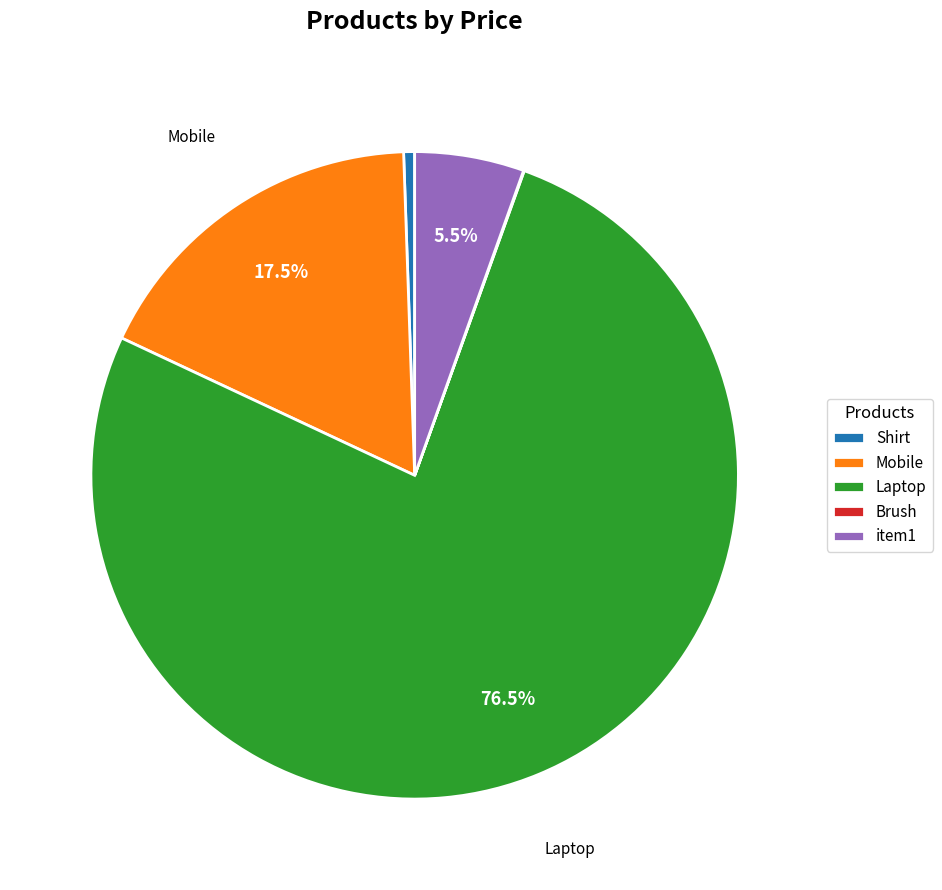

What percentage is NOT represented by Laptop?

23.5%